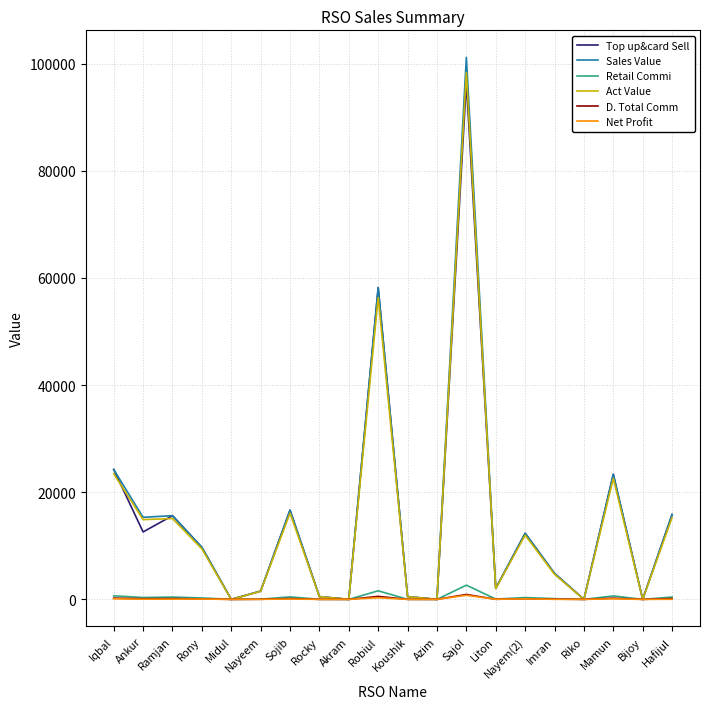

What is the greatest value displayed?

101175.0